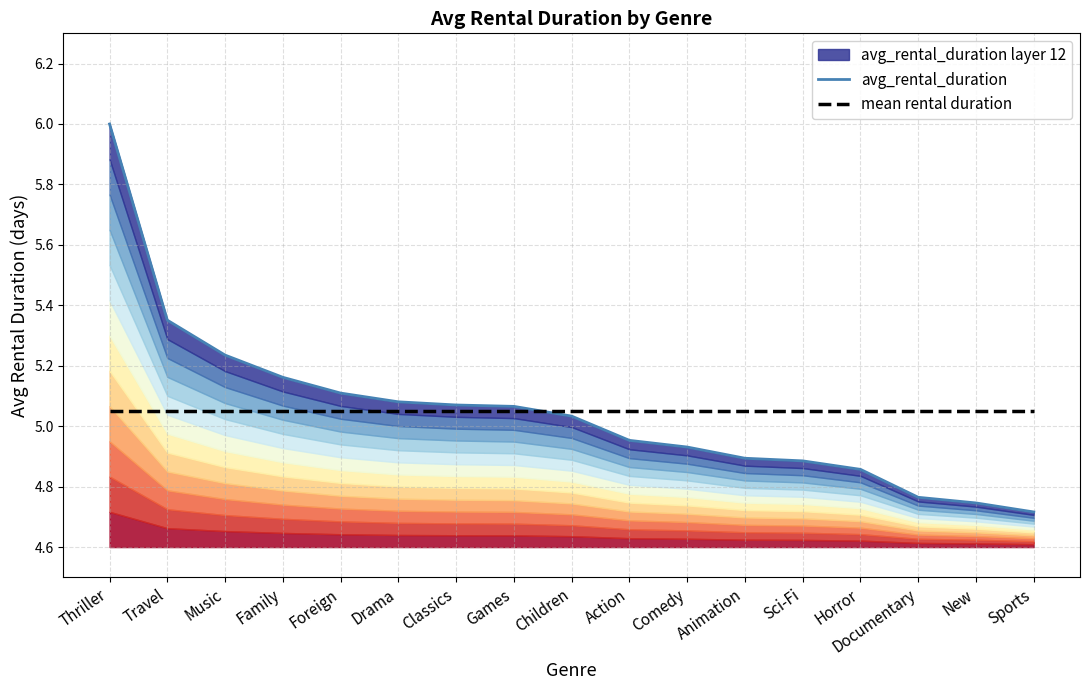

How many data points does each series have?

17